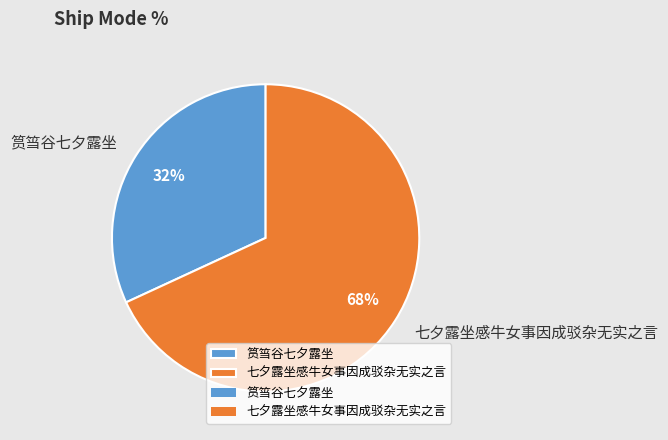

Which slice represents more than half of the pie?

七夕露坐感牛女事因成驳杂无实之言